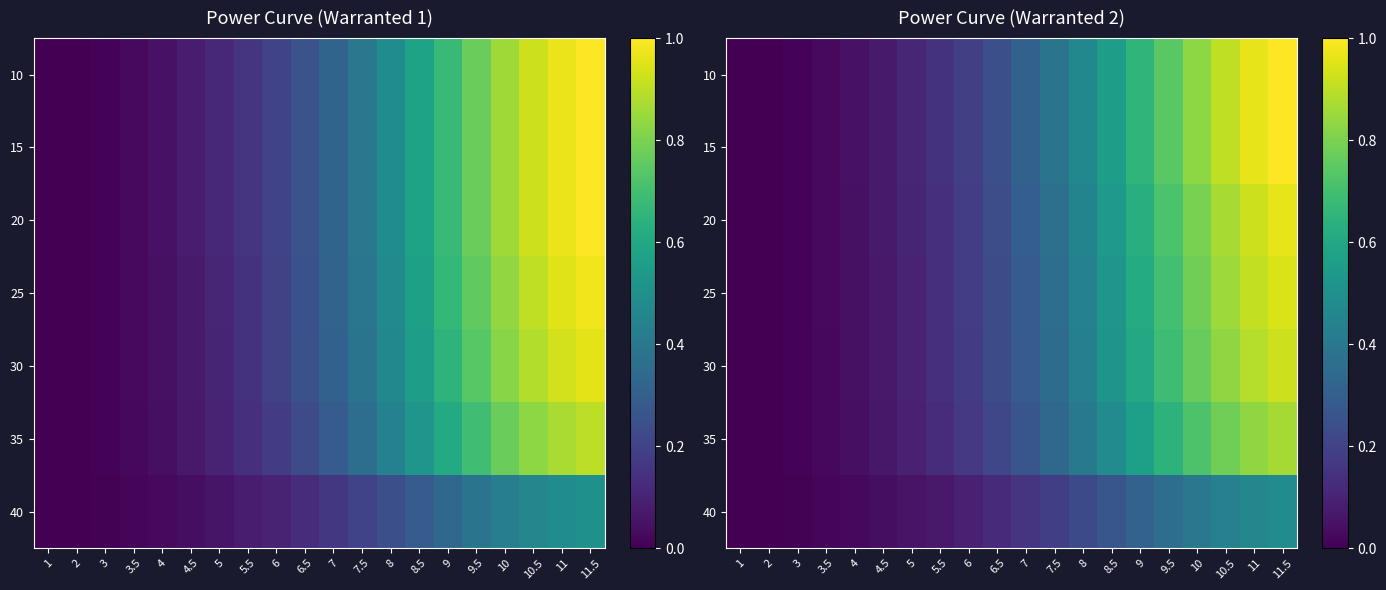

How many series are shown in this chart?

7